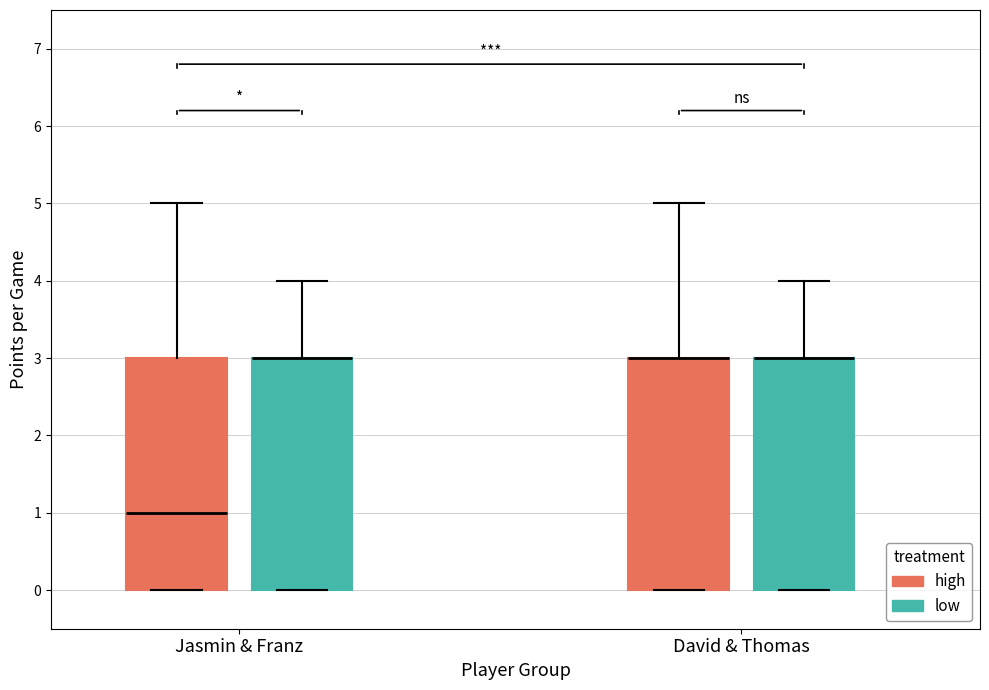

Reading left to right, transcribe this box plot: for each box, give where its median line is, the range the box spans, and where its two whiskers end, as read against the y-axis. The values are not printed on the chart, so give them approximately, as read against the axis.

Jasmin & Franz (high): median 1, box 0 to 3, whiskers 0 to 5
Jasmin & Franz (low): median 3 (drawn on the box's upper edge), box 0 to 3, whiskers 0 to 4
David & Thomas (high): median 3 (drawn on the box's upper edge), box 0 to 3, whiskers 0 to 5
David & Thomas (low): median 3 (drawn on the box's upper edge), box 0 to 3, whiskers 0 to 4